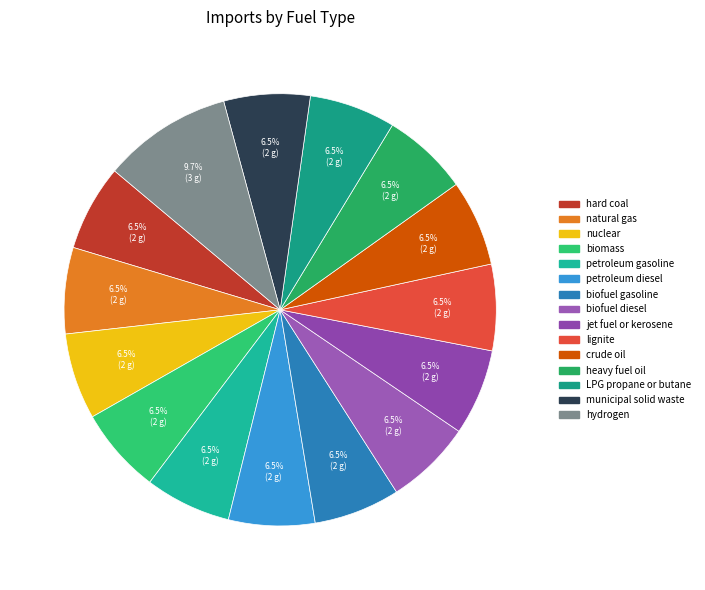

The LPG propane or butane slice represents 6% of the pie. True or false?

True